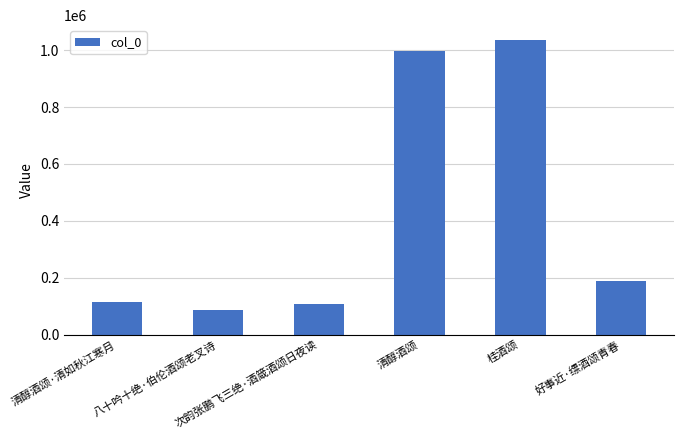

True or false: the data shows 189067 at 好事近·缥酒颂青春.

True